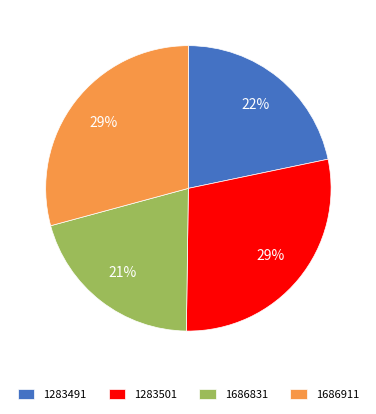

To the nearest percent, what is the difference between the 1686831 and 1283501 slice percentages?

8%